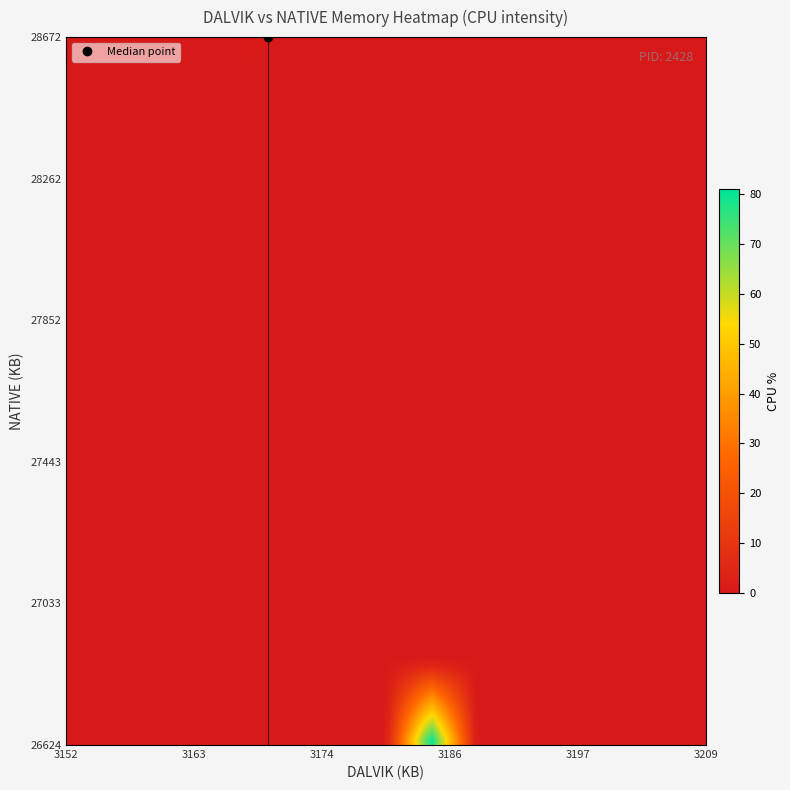

Count the number of categories in the chart.

40